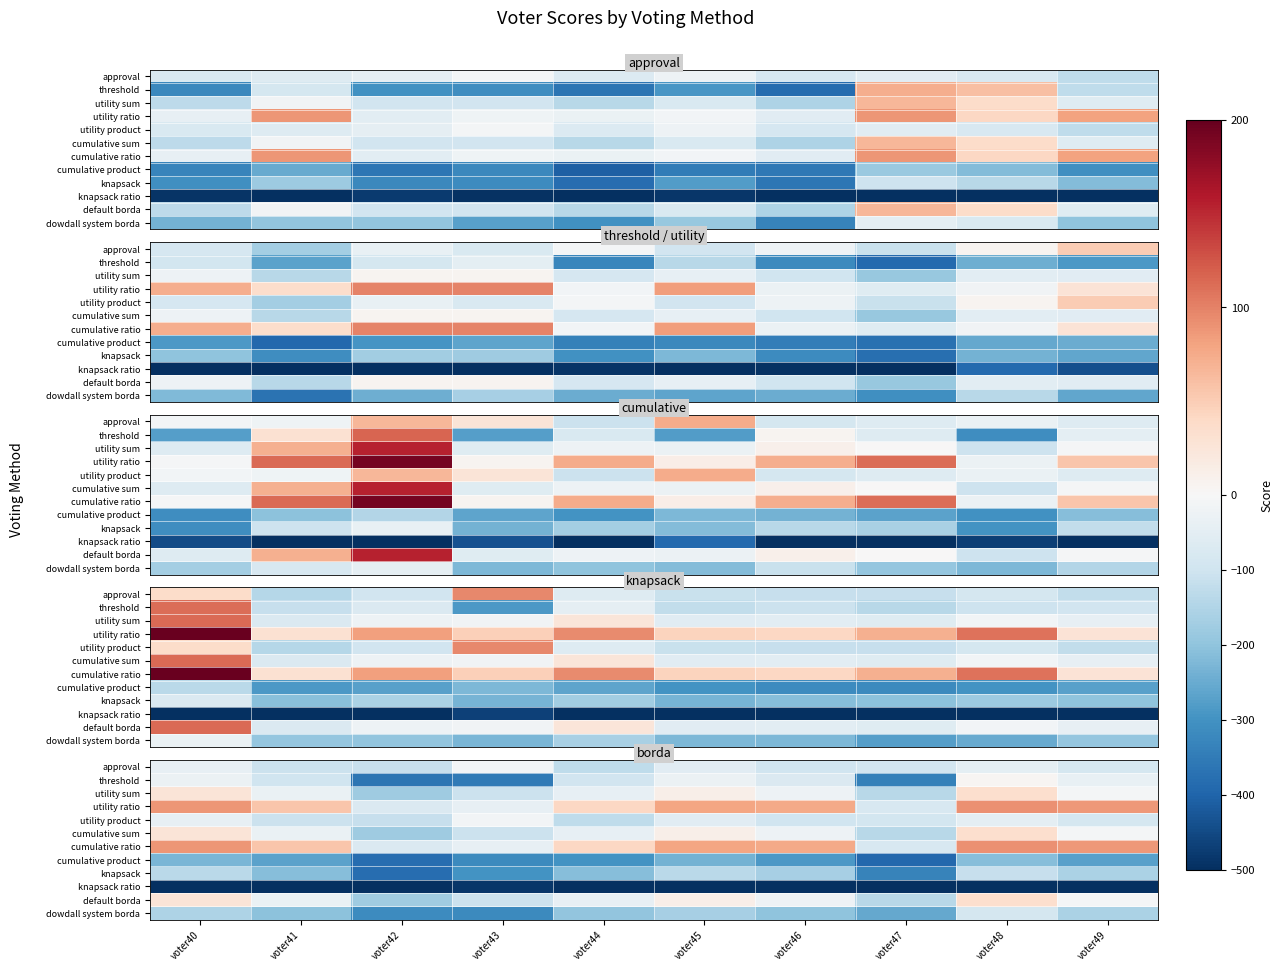

What is the difference between the maximum and second lowest values in the cumulative ratio series?

164